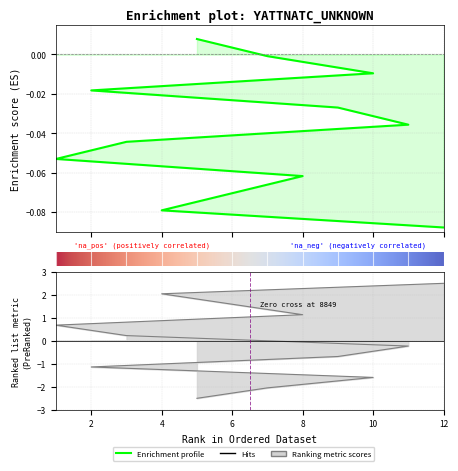

How many positive values are there?

1